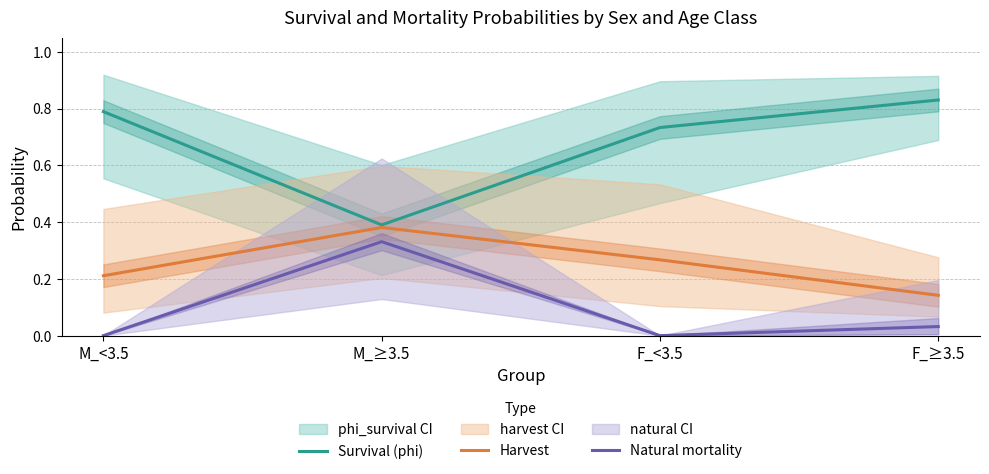

List the series in order of their overall mean, lowest first.

Natural mortality, Harvest, Survival (phi)